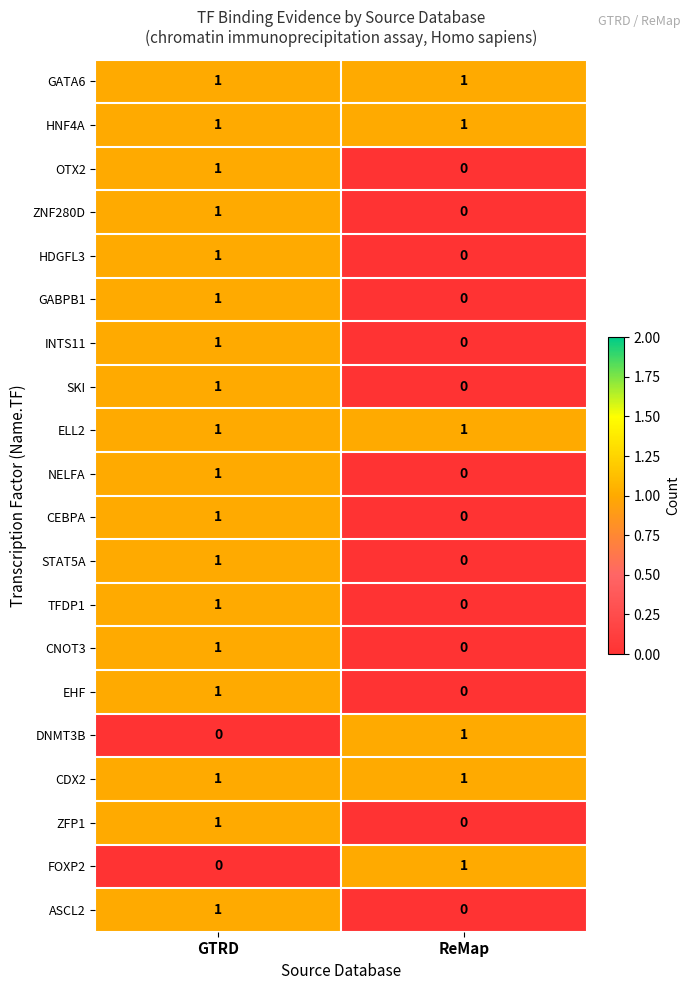

At which label does GABPB1 reach its minimum?

ReMap